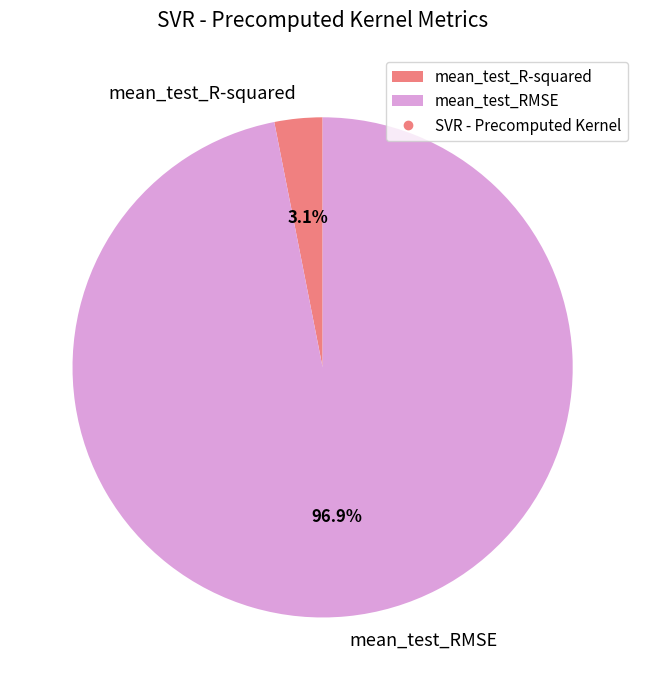

Is there any slice that represents more than half of the pie?

Yes